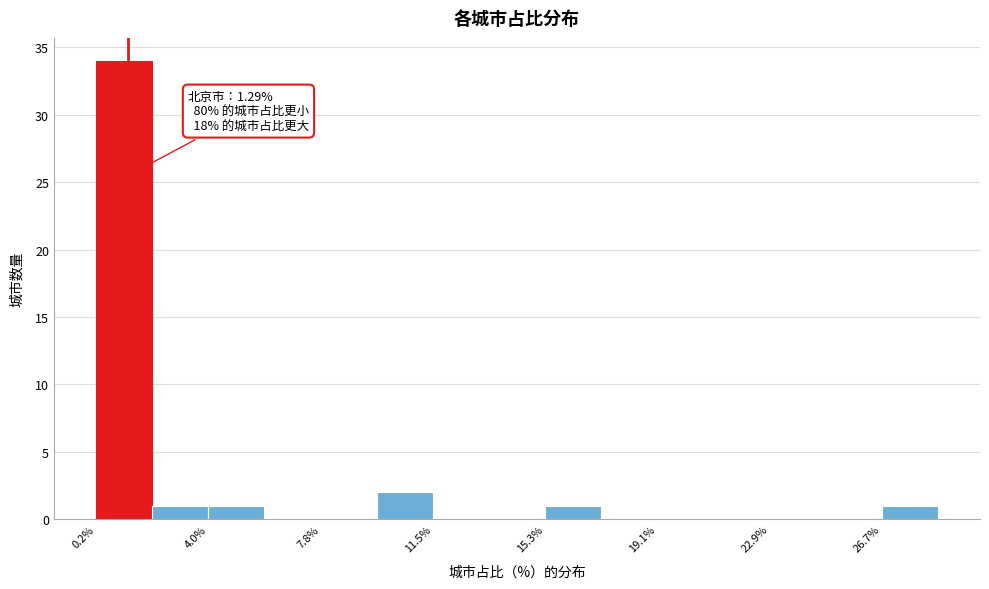

Around what value on the x-axis is the tallest bar? Give the approximate position of its centre, as read against the axis.

1.0